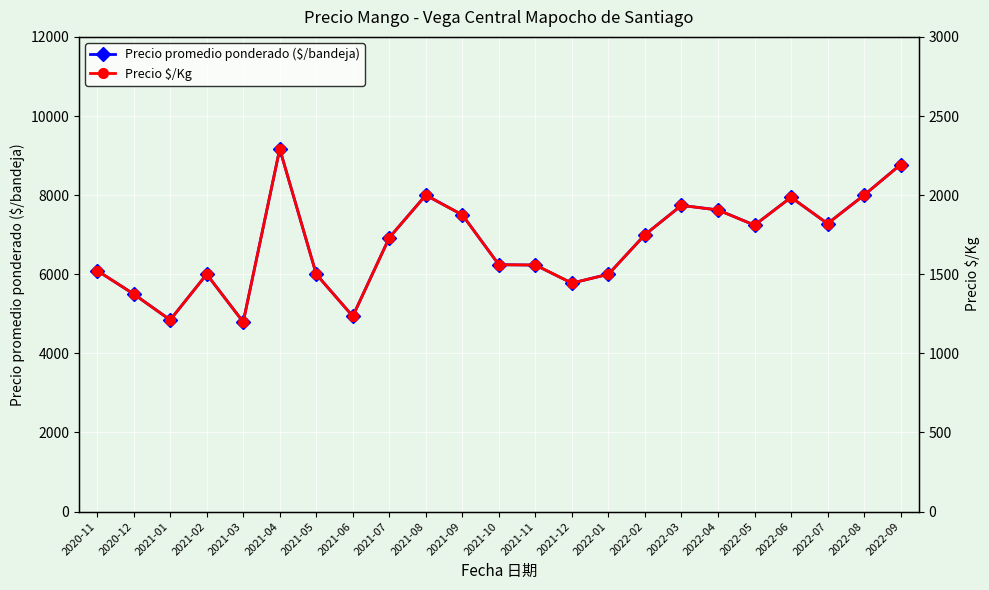

Rank the categories by Precio $/Kg value from lowest to highest.

2021-03, 2021-01, 2021-06, 2020-12, 2021-12, 2021-02, 2021-05, 2022-01, 2020-11, 2021-11, 2021-10, 2021-07, 2022-02, 2022-05, 2022-07, 2021-09, 2022-04, 2022-03, 2022-06, 2021-08, 2022-08, 2022-09, 2021-04